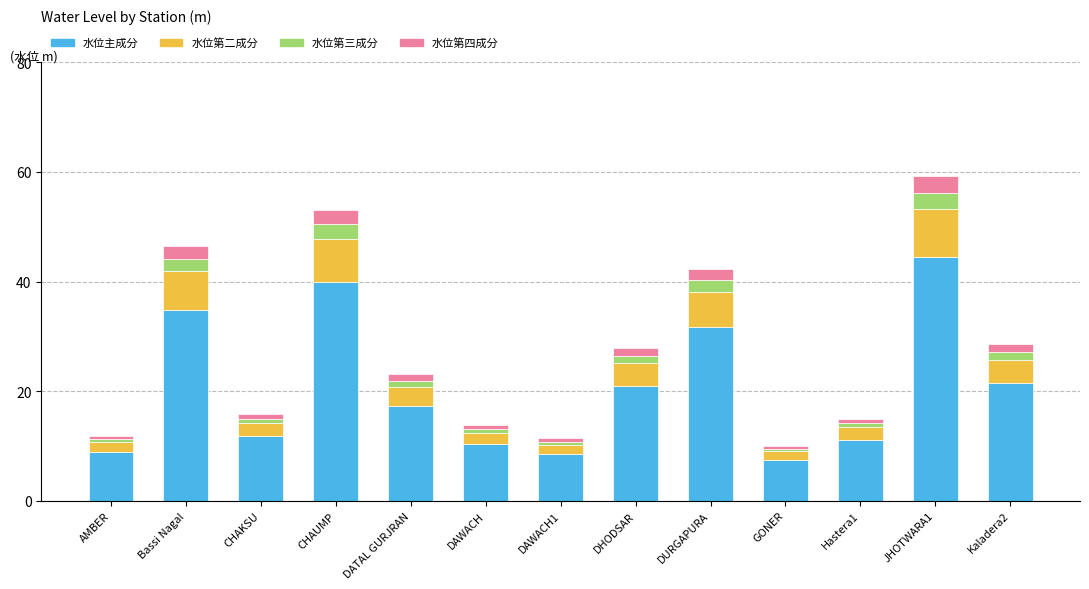

What value does the 水位主成分 series have at CHAUMP?

39.8